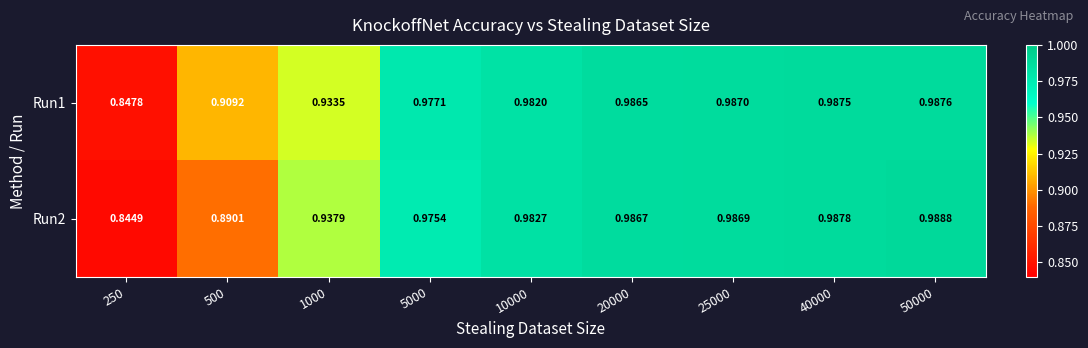

Is the value of Run1 at 25000 greater than the value of Run2 at 500?

Yes